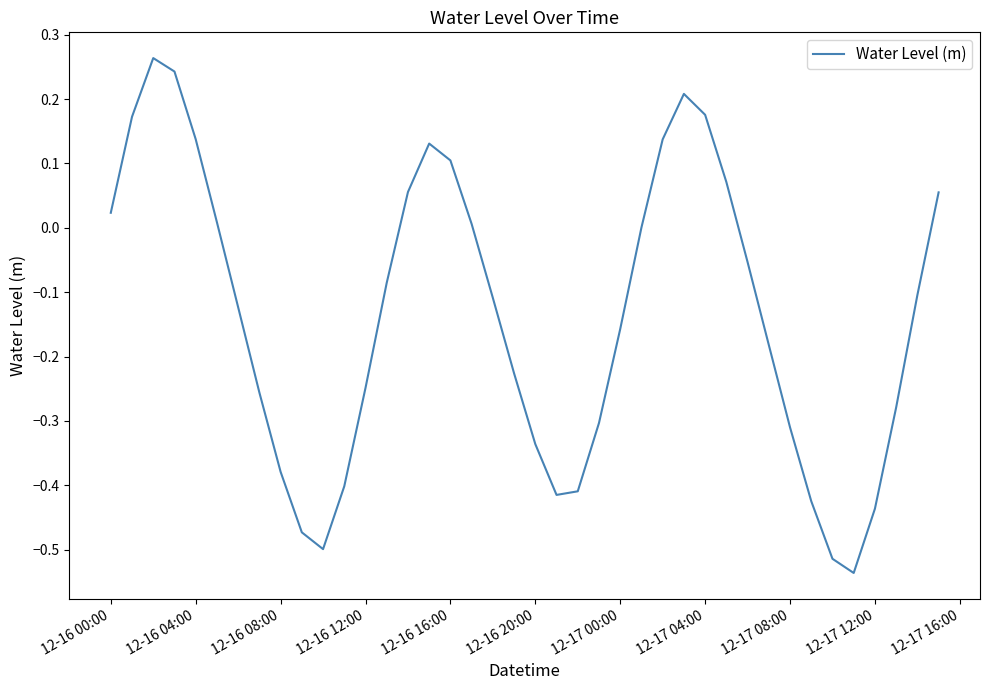

The value at 12-16 20:00 is -0.5. True or false?

False